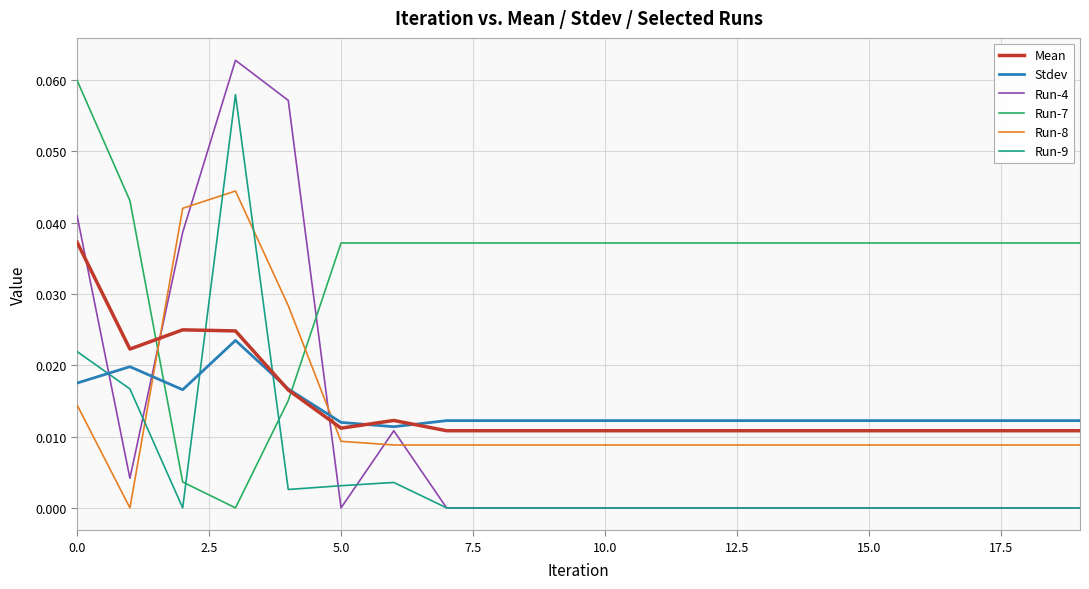

What are all the series names shown in the legend?

Mean, Stdev, Run-4, Run-7, Run-8, Run-9